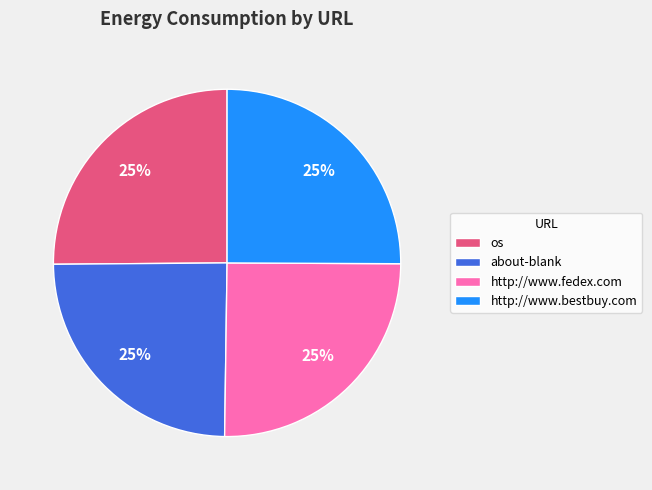

What percentage is the about-blank slice, to the nearest percent?

25%